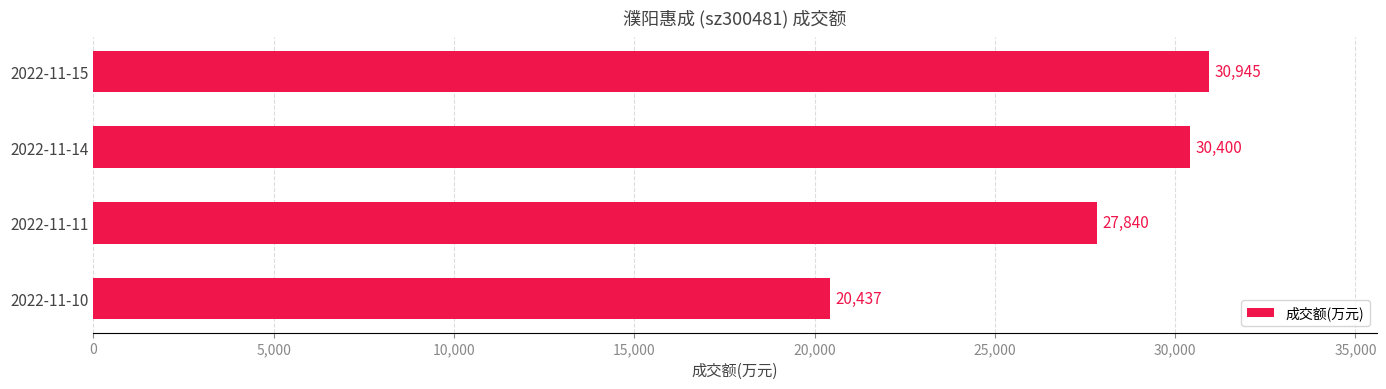

What is the sum of the values at 2022-11-15 and 2022-11-10?

51382